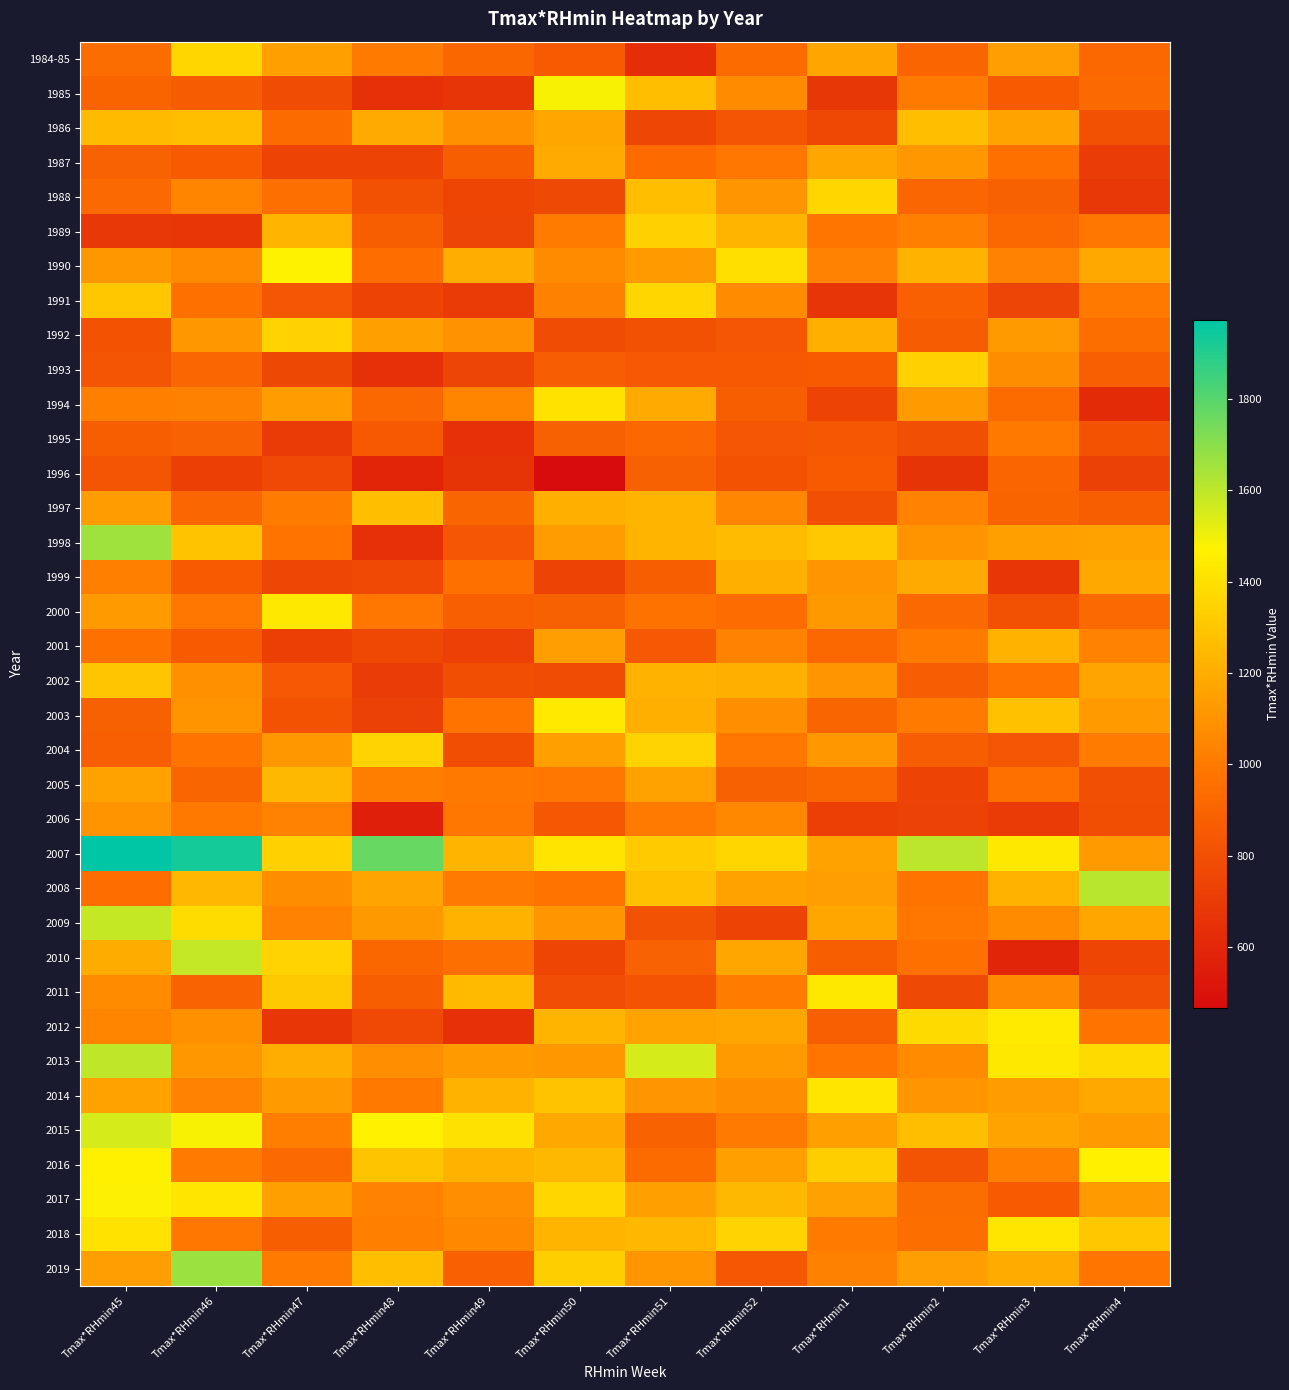

Which has a higher value, Tmax*RHmin4 or Tmax*RHmin50?

Tmax*RHmin4